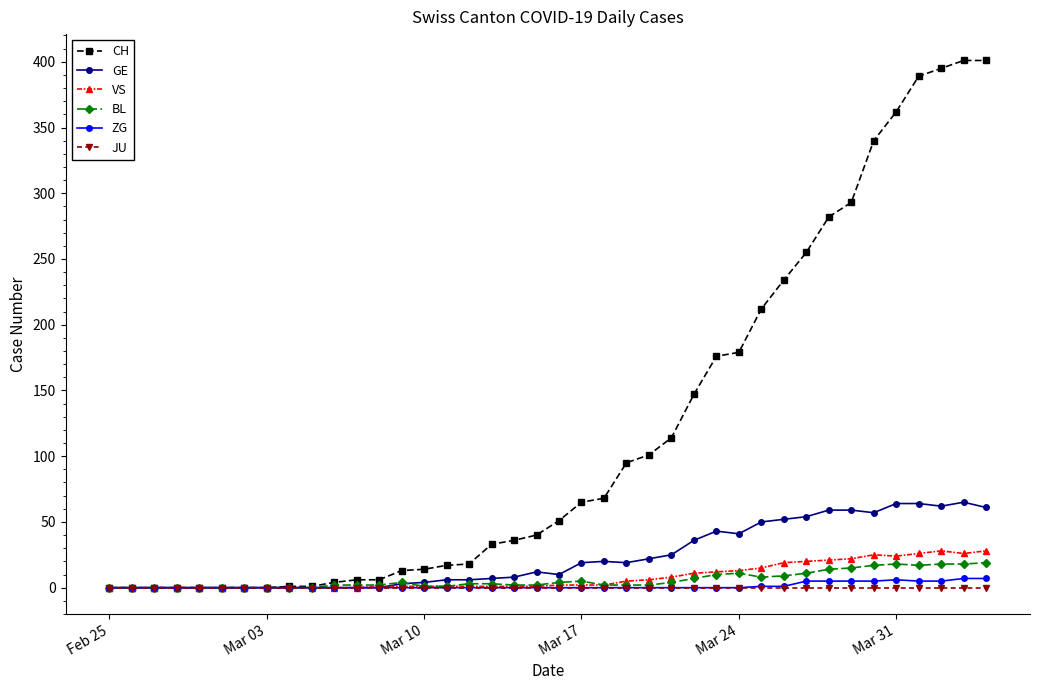

What is the maximum value for GE?

65